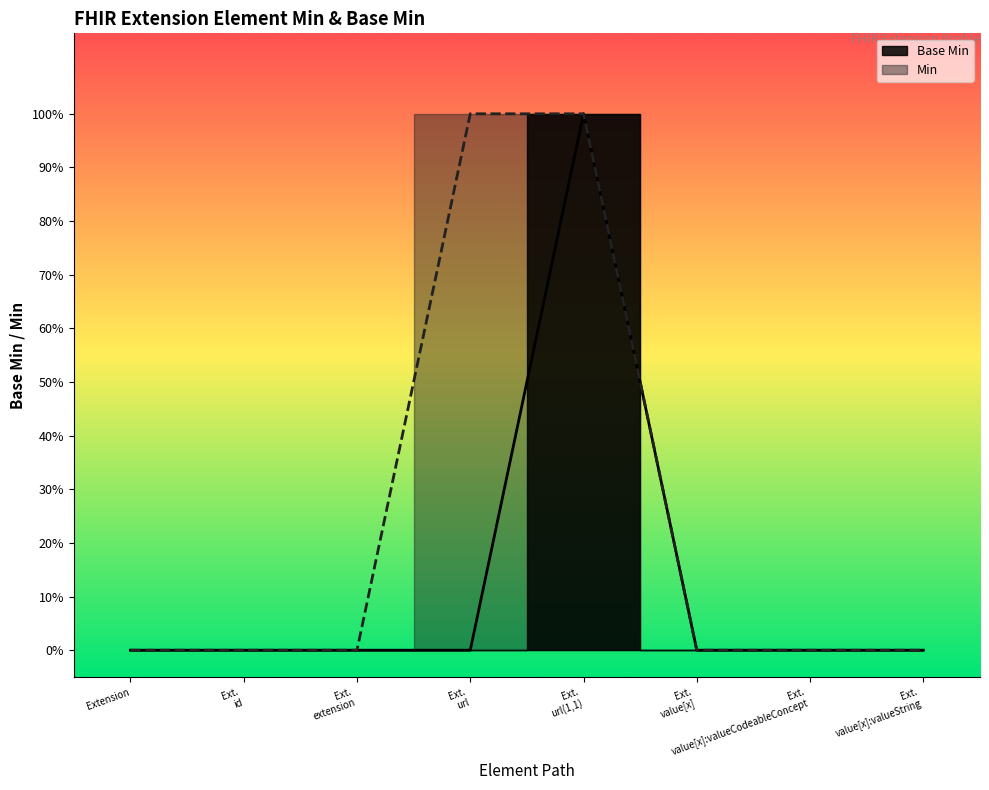

Count the values in the range 0 to 1.

8